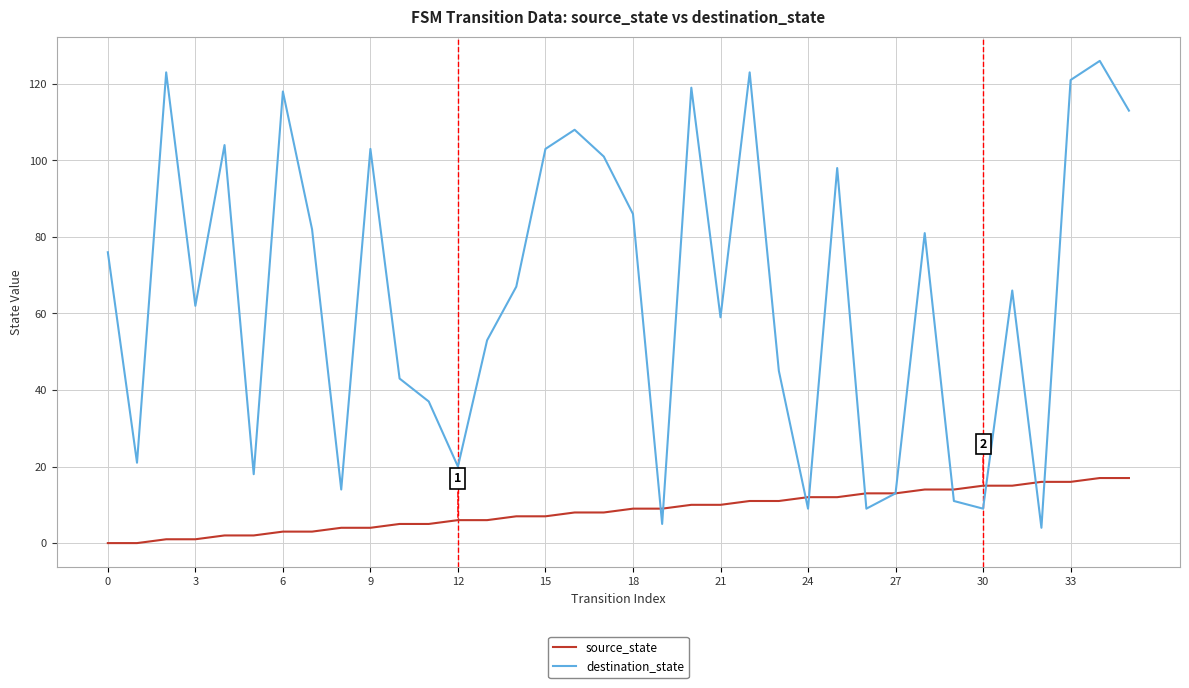

List the series in order of their peak value, lowest first.

source_state, destination_state